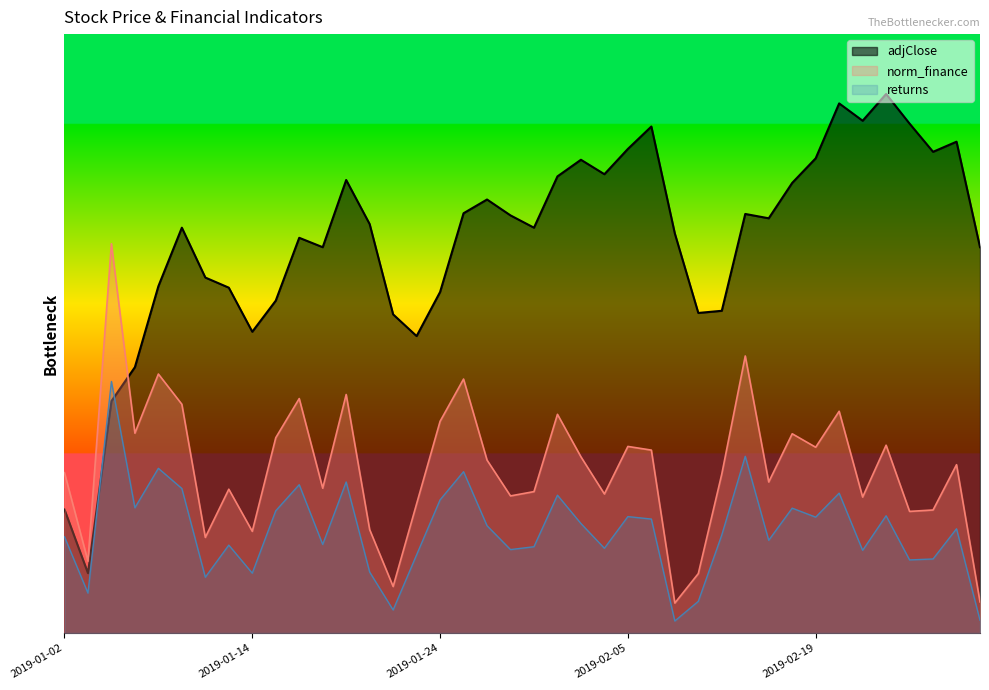

Where is the first local maximum for norm_finance?

2019-01-04